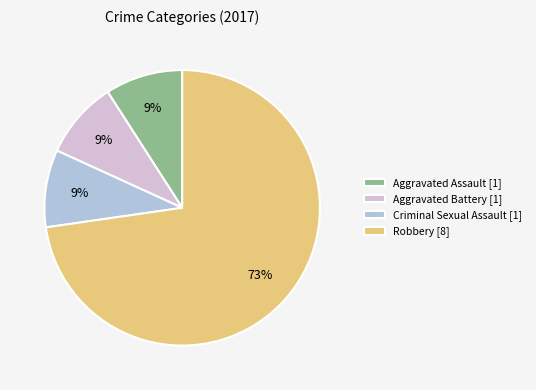

Is the sum of Robbery [8] and Aggravated Battery [1] greater than half?

Yes